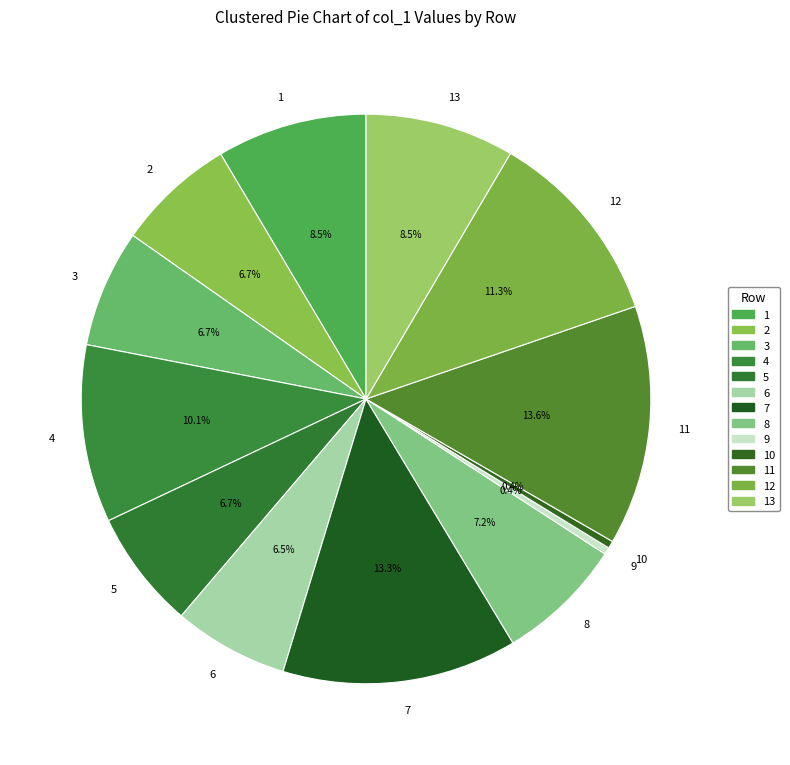

Is it true that 5 is 20% of the pie?

False